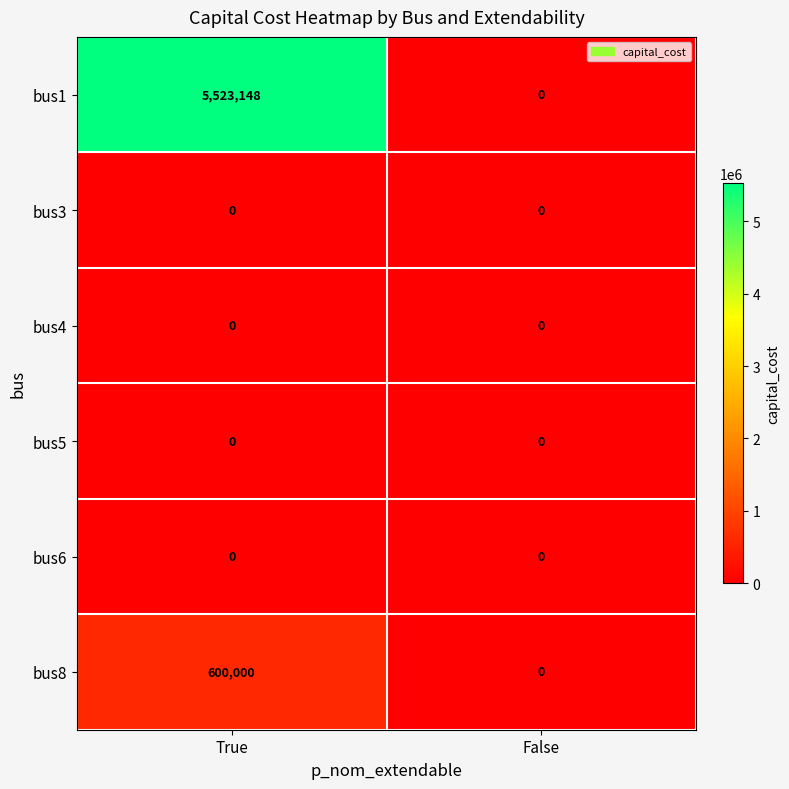

What value does the bus1 series have at True?

5523148